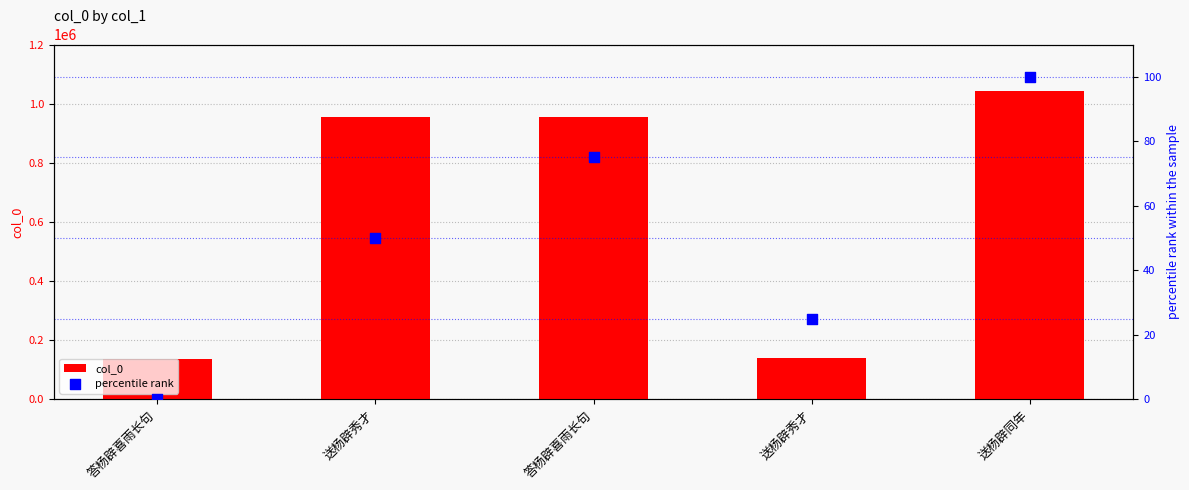

At which category is the sum across all series the highest?

送杨辟同年